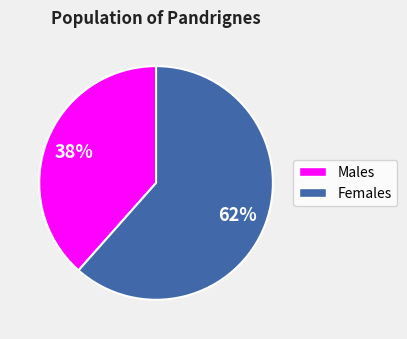

Is there any slice that represents more than half of the pie?

Yes